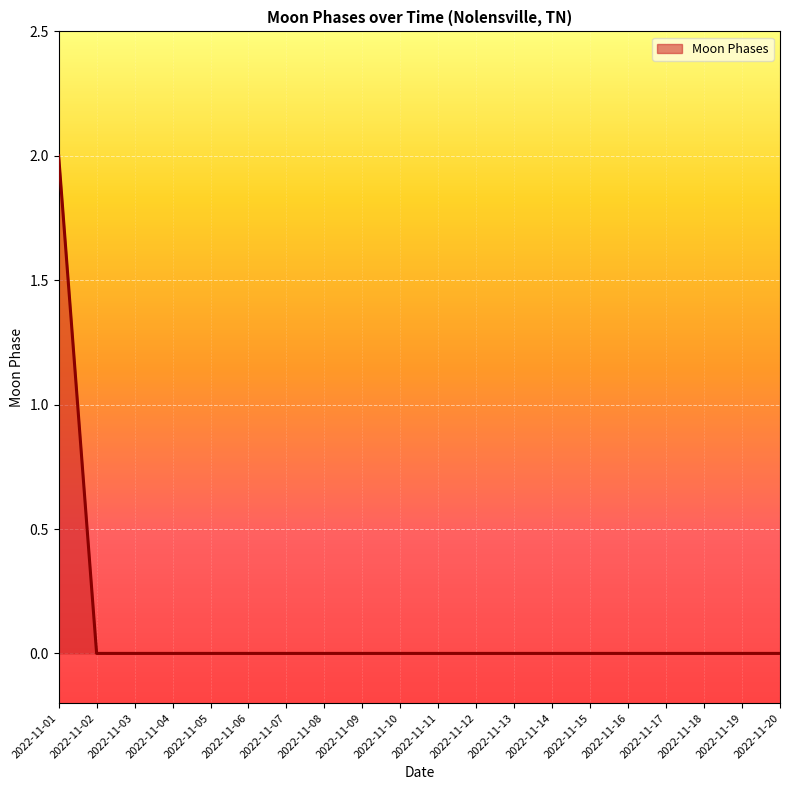

Does the chart have visible grid lines?

Yes